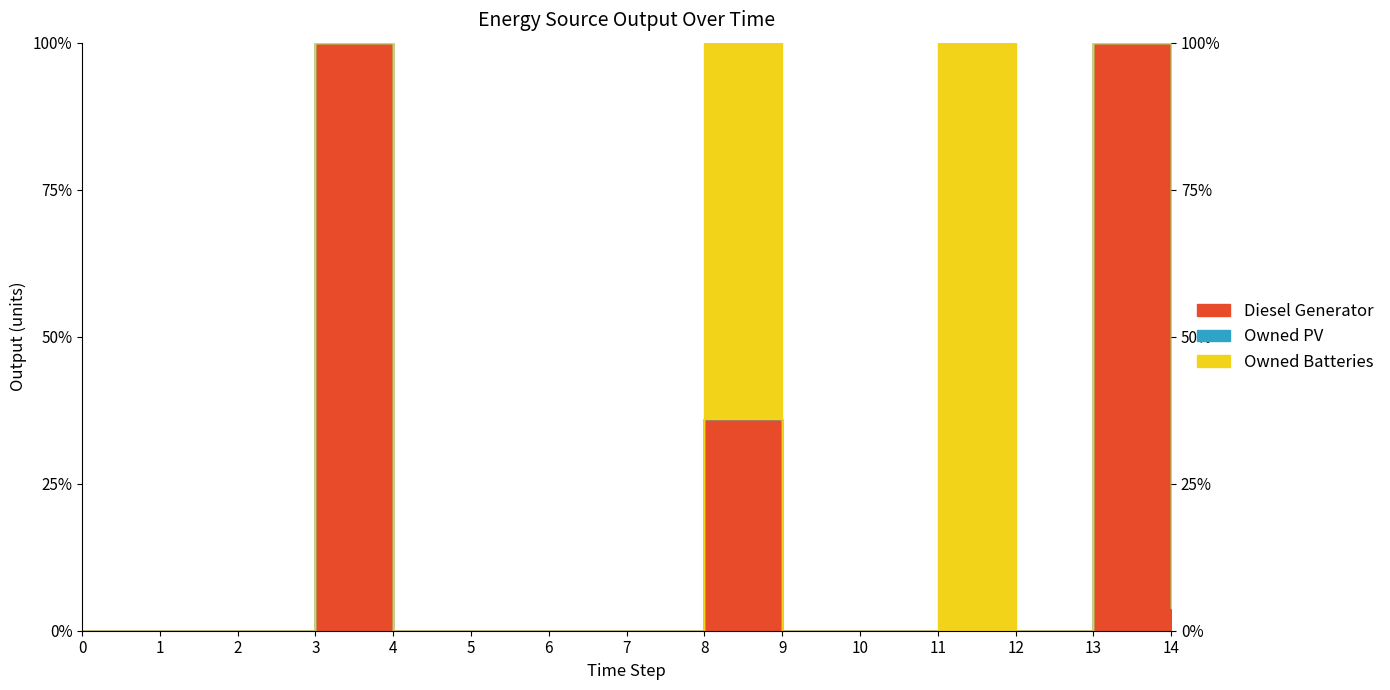

How many times do Owned Batteries and Diesel Generator cross each other?

1